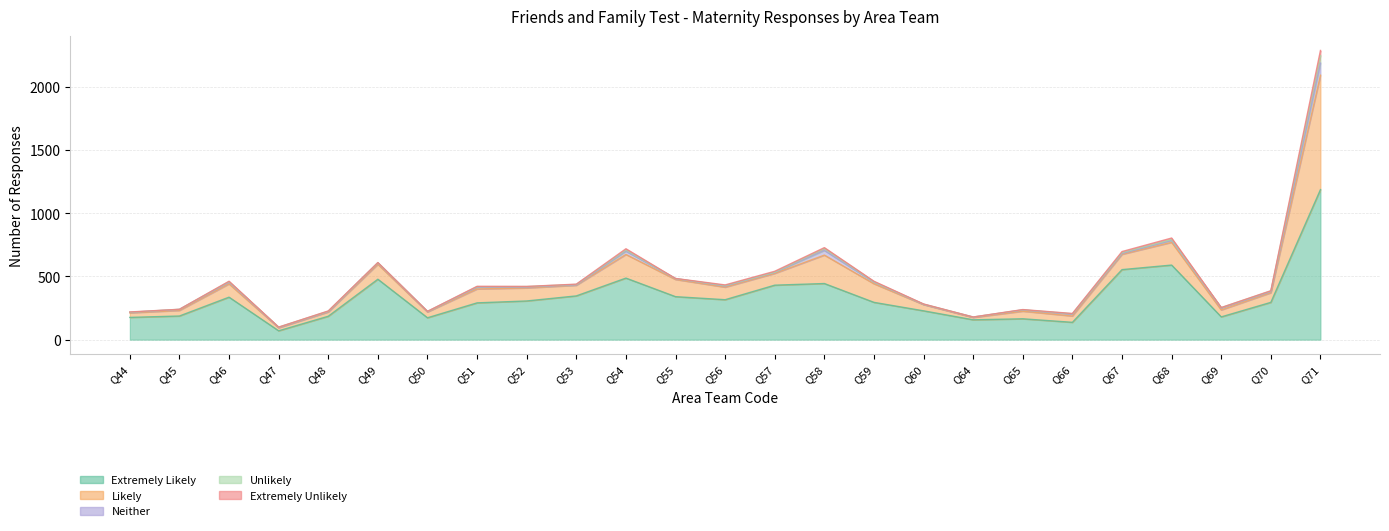

Reading right to left, list all the values displayed in this chart.

Extremely Likely: Q71=1187	Q70=295	Q69=180	Q68=590	Q67=554	Q66=137	Q65=165	Q64=157	Q60=228	Q59=295	Q58=444	Q57=431	Q56=316	Q55=340	Q54=487	Q53=346	Q52=306	Q51=291	Q50=173	Q49=478	Q48=185	Q47=70	Q46=336	Q45=187	Q44=176
Likely: Q71=905	Q70=76	Q69=55	Q68=180	Q67=121	Q66=50	Q65=60	Q64=18	Q60=49	Q59=147	Q58=225	Q57=93	Q56=99	Q55=136	Q54=187	Q53=84	Q52=103	Q51=110	Q50=46	Q49=118	Q48=34	Q47=24	Q46=105	Q45=44	Q44=36
Neither: Q71=96	Q70=9	Q69=15	Q68=15	Q67=7	Q66=14	Q65=10	Q64=3	Q60=2	Q59=13	Q58=37	Q57=8	Q56=9	Q55=7	Q54=26	Q53=3	Q52=7	Q51=14	Q50=2	Q49=11	Q48=3	Q47=2	Q46=13	Q45=8	Q44=4
Unlikely: Q71=59	Q70=5	Q69=3	Q68=7	Q67=7	Q66=4	Q65=1	Q64=1	Q60=2	Q59=2	Q58=15	Q57=2	Q56=4	Q55=0	Q54=9	Q53=4	Q52=4	Q51=4	Q50=2	Q49=2	Q48=3	Q47=3	Q46=5	Q45=1	Q44=1
Extremely Unlikely: Q71=41	Q70=2	Q69=1	Q68=12	Q67=8	Q66=2	Q65=2	Q64=0	Q60=1	Q59=5	Q58=7	Q57=7	Q56=5	Q55=1	Q54=10	Q53=2	Q52=1	Q51=3	Q50=1	Q49=1	Q48=2	Q47=0	Q46=3	Q45=0	Q44=2